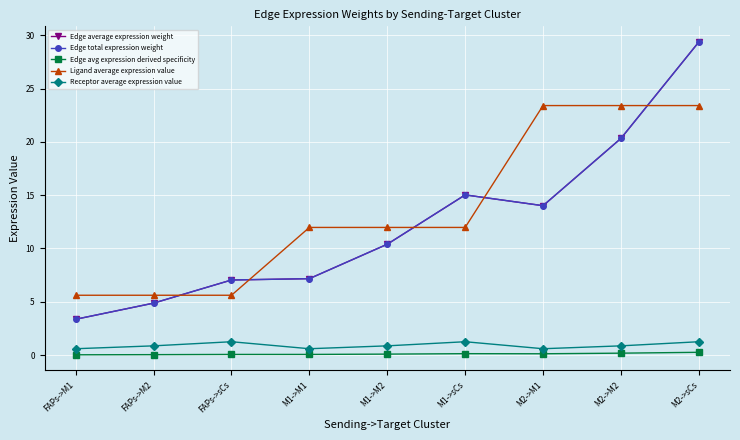

Does the chart have visible grid lines?

Yes